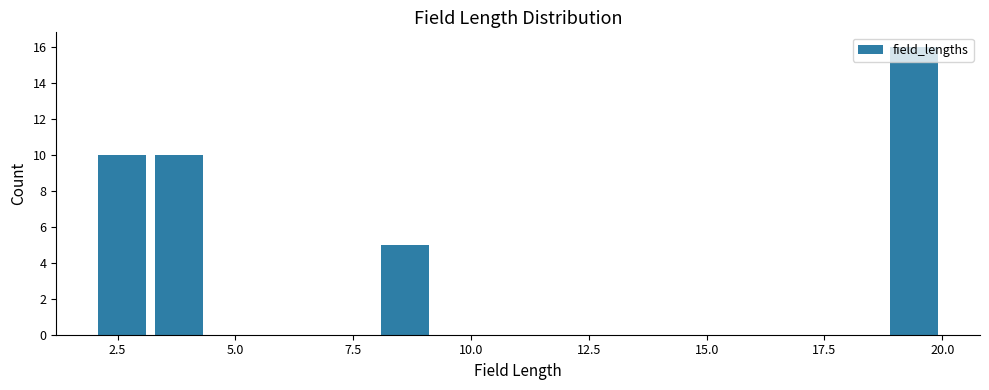

Read against the x-axis, roughly where is the centre of the tallest bar?

19.5